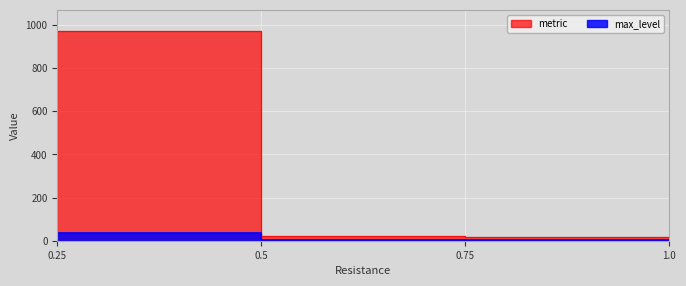

What is the total value across all series at 0.5?

23.7